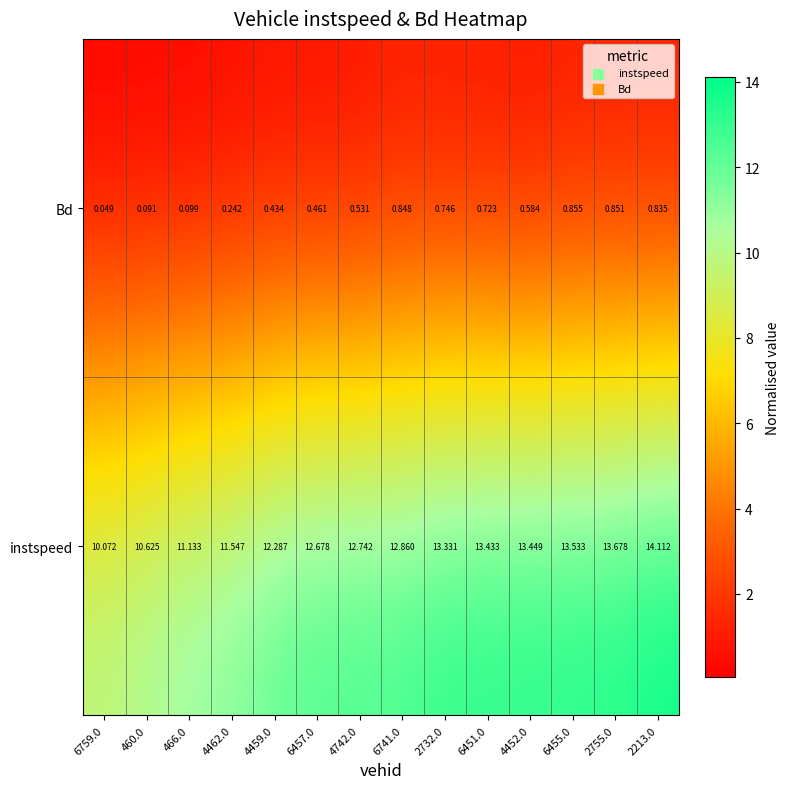

Is the value of Bd at 466.0 greater than the value of instspeed at 6741.0?

No